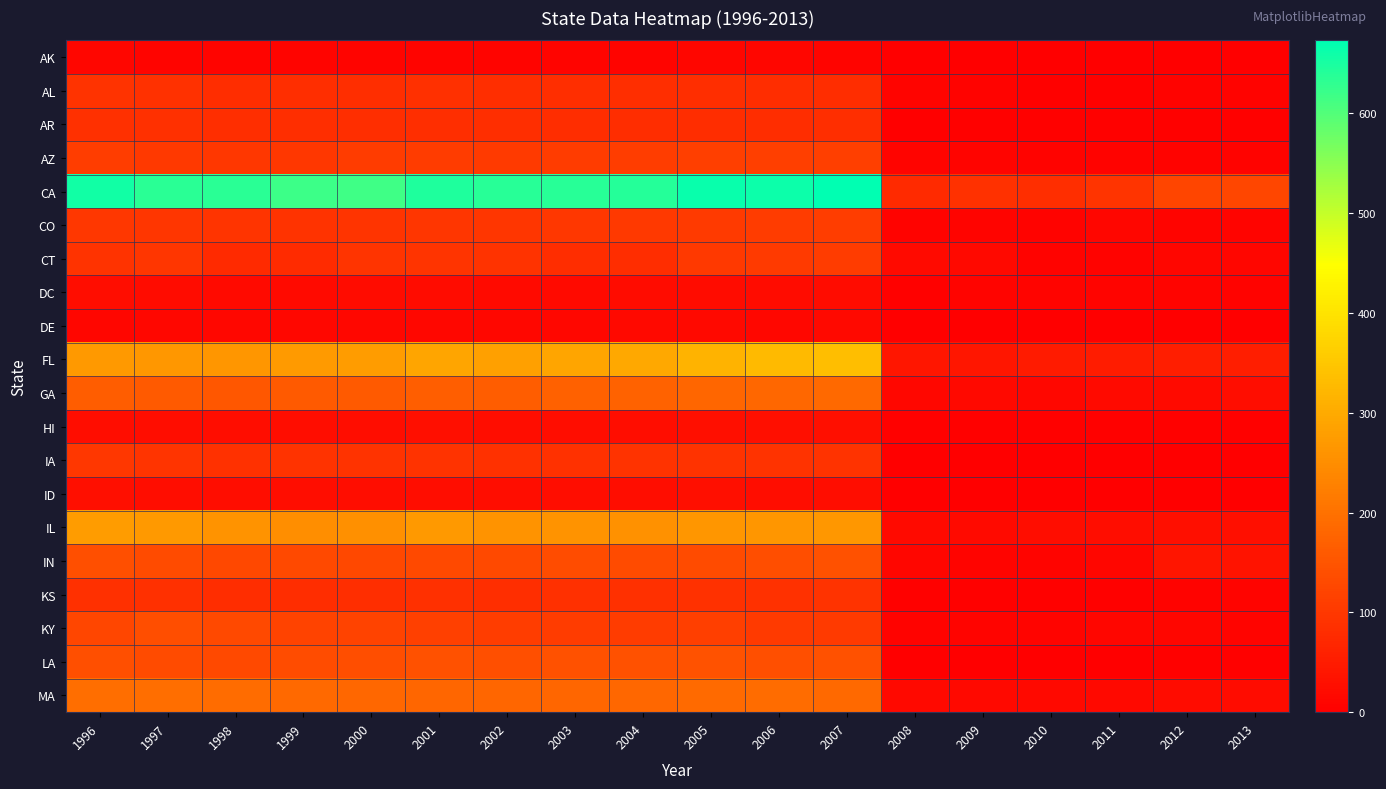

Between 2008 and 2009, which series saw the biggest shift?

CA